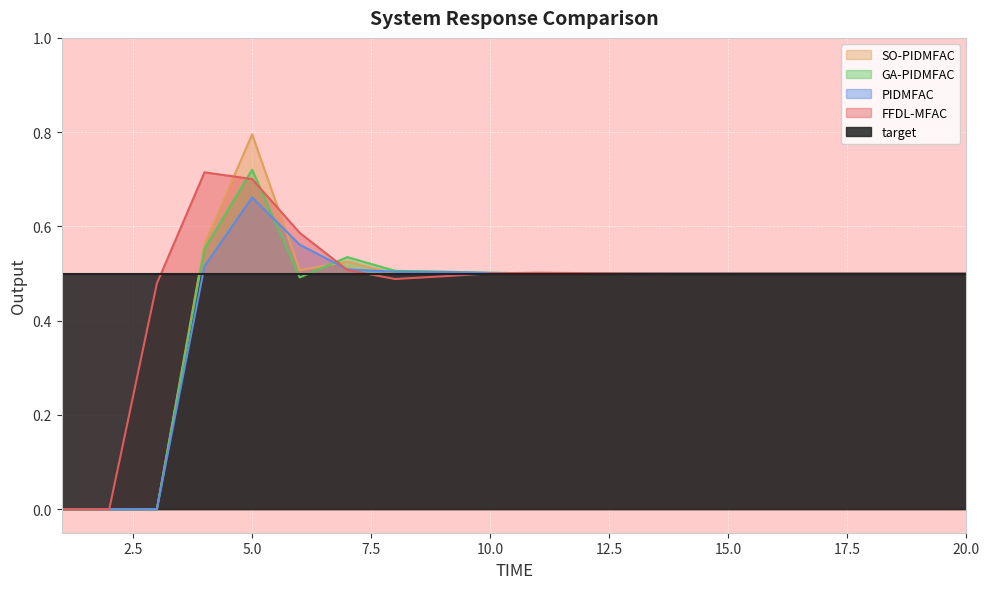

What value does the FFDL-MFAC series have at 20?

0.5